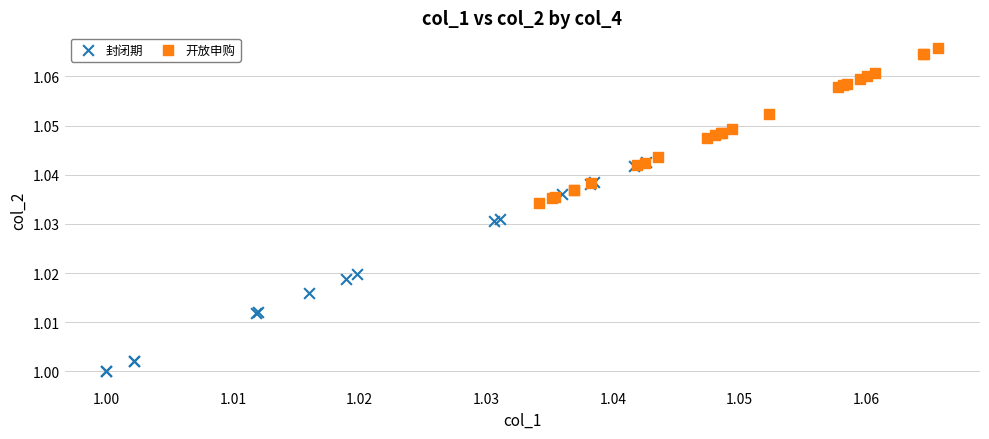

Which series reaches the minimum Y coordinate?

封闭期